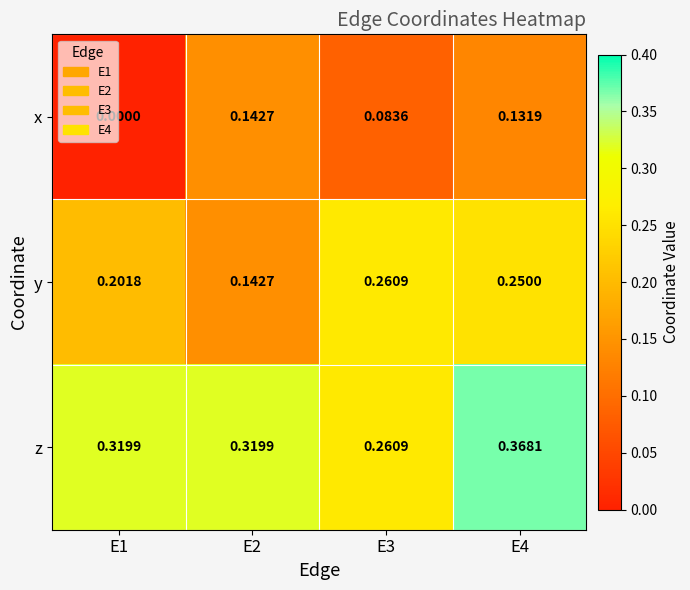

Is the value of y at E3 greater than the value of z at E2?

No